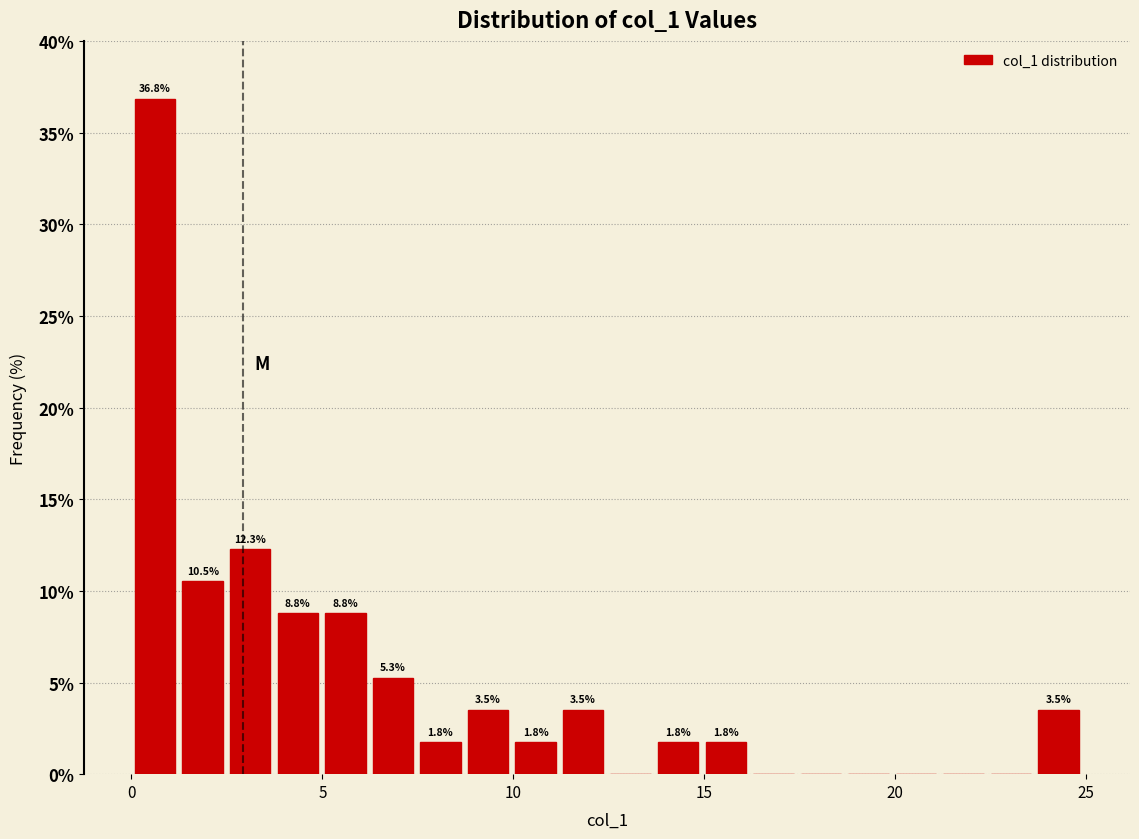

Read against the x-axis, roughly where is the centre of the tallest bar?

0.5